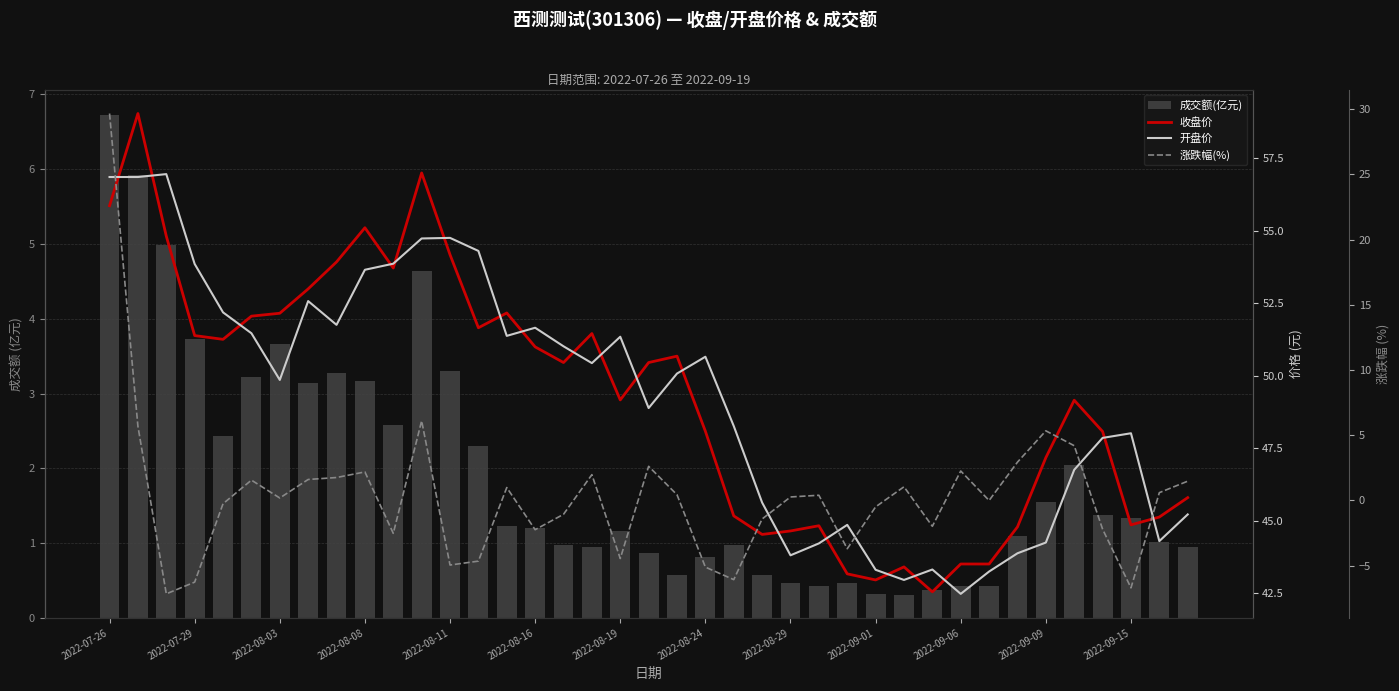

Which series has the widest spread of values?

涨跌幅(%)